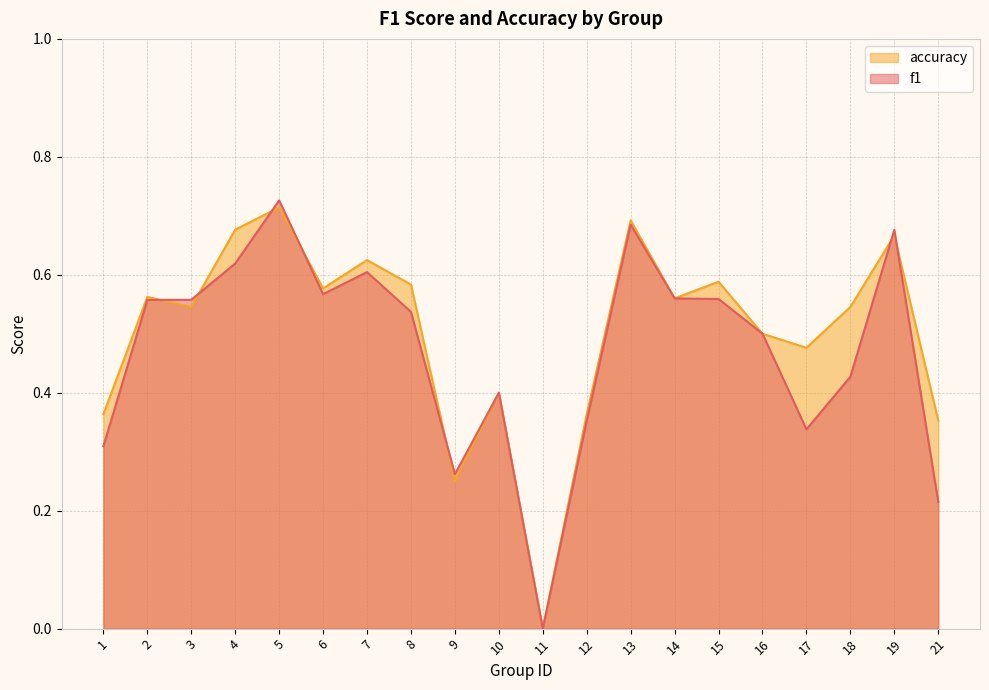

At 9, list the series in order from largest to smallest.

f1, accuracy